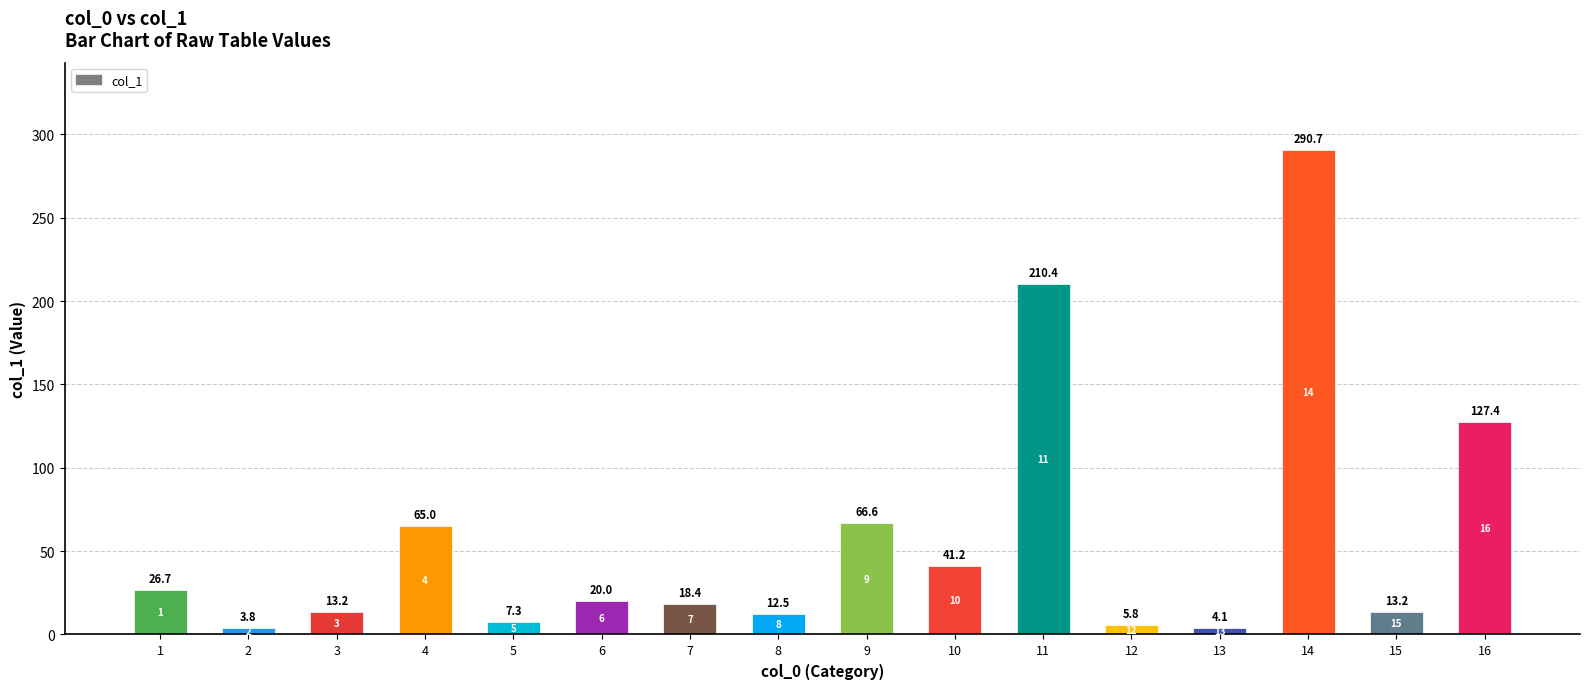

What is the difference between the values at 2 and 4?

61.2